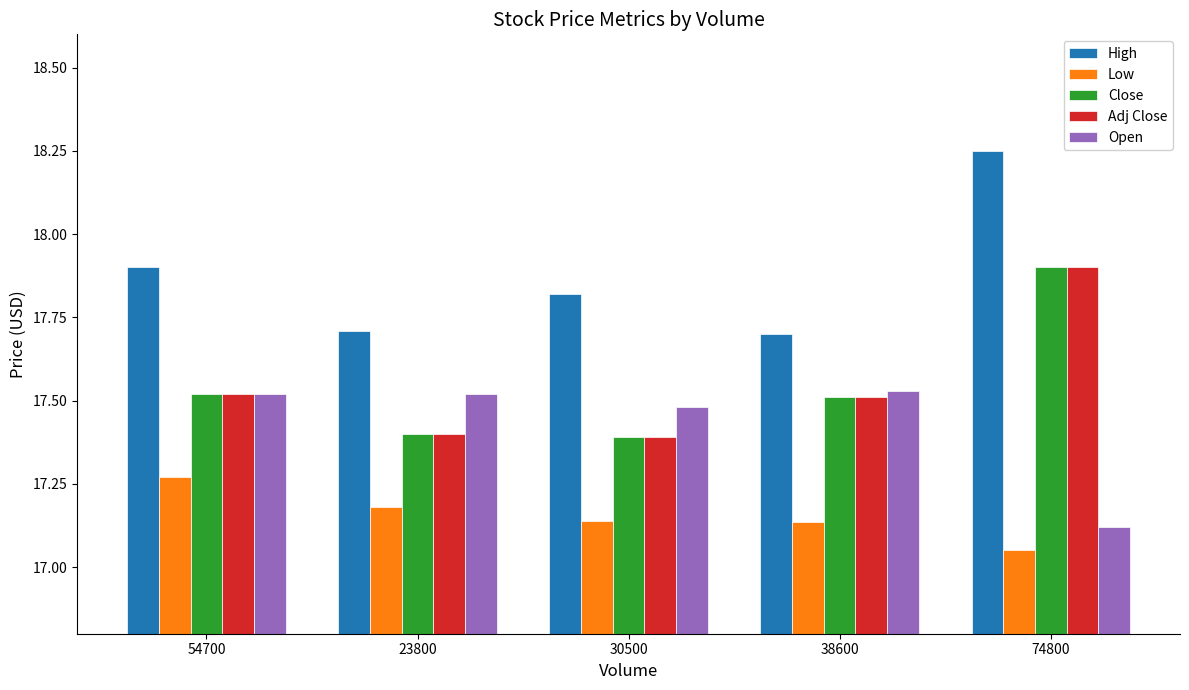

Is the value of Adj Close at 30500 greater than the value of Open at 23800?

No